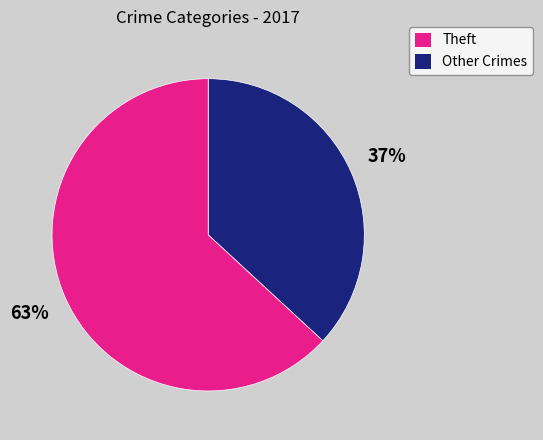

How many slices are in this pie chart?

2